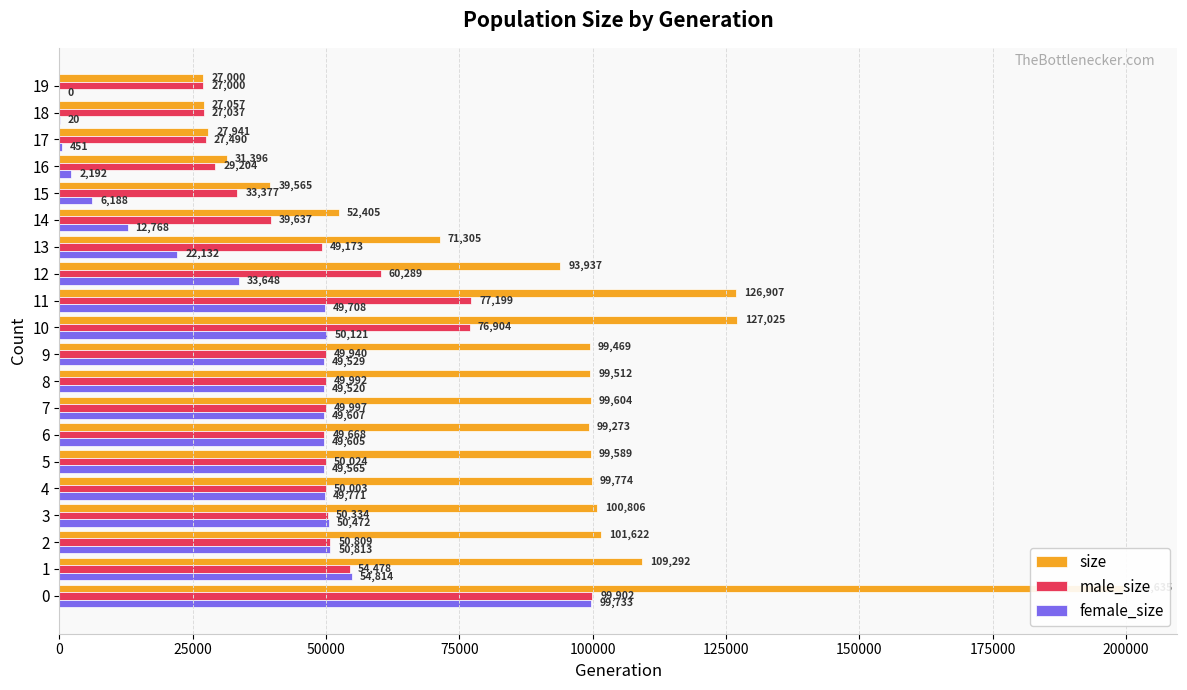

Which category has the lowest value in the size series?

19